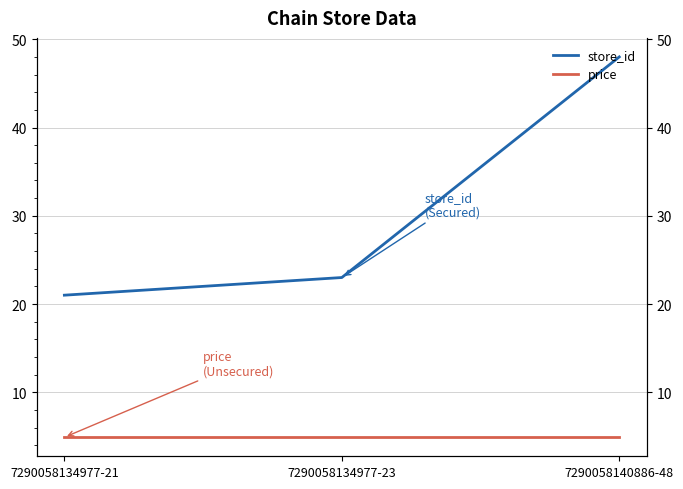

Reading left to right, list all the values displayed in this chart.

store_id: 21.0	23.0	48.0
price: 4.9	4.9	4.9